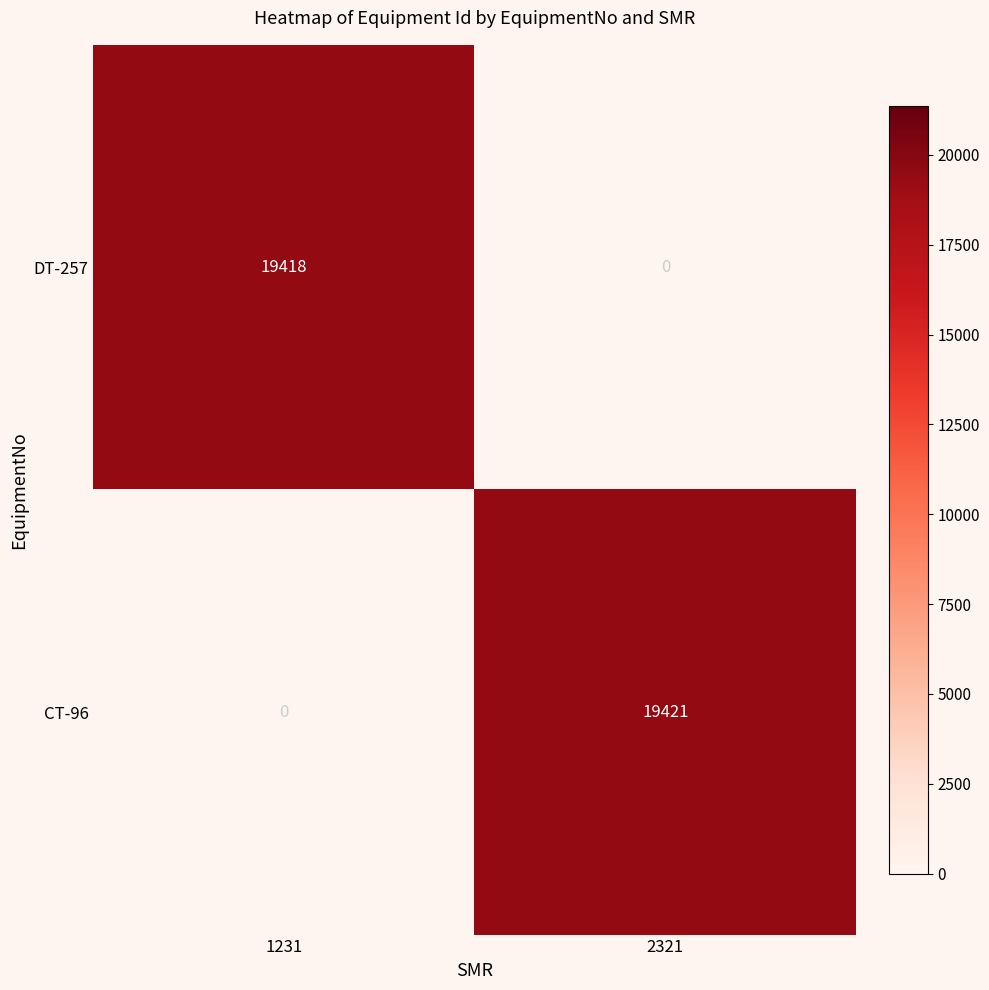

Is the value of DT-257 at 1231 greater than the value of CT-96 at 2321?

No